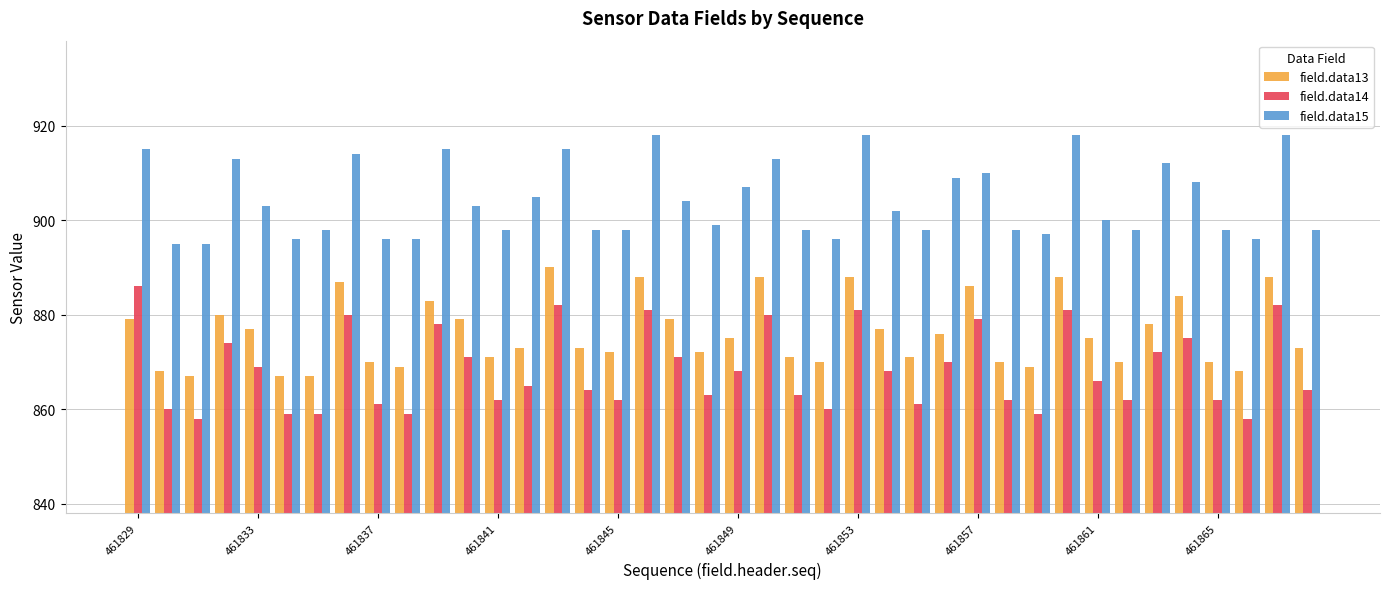

What is the average value of the field.data13 series?

876